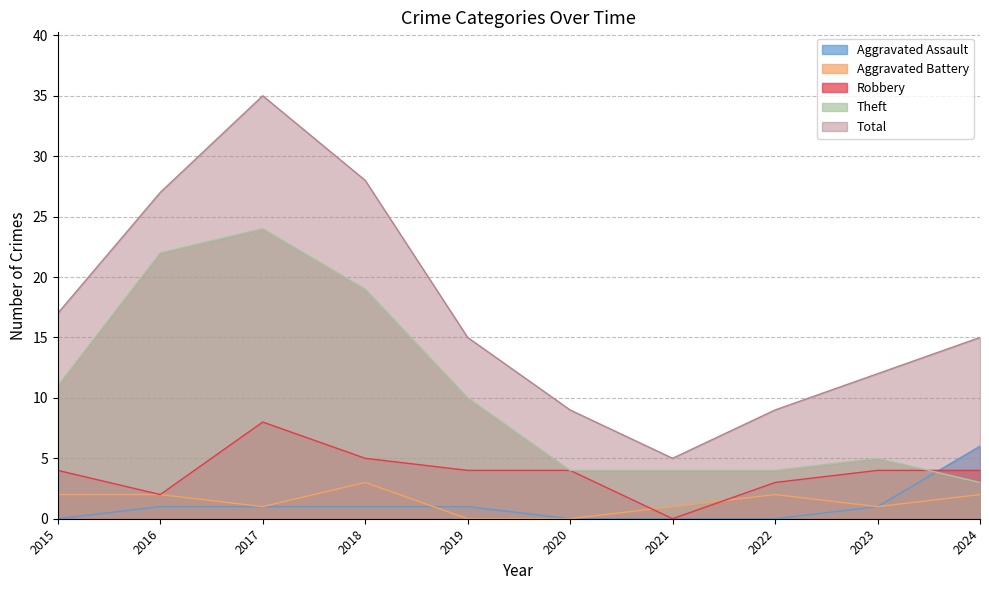

What is the value of the Total point at the 3rd from the left?

35